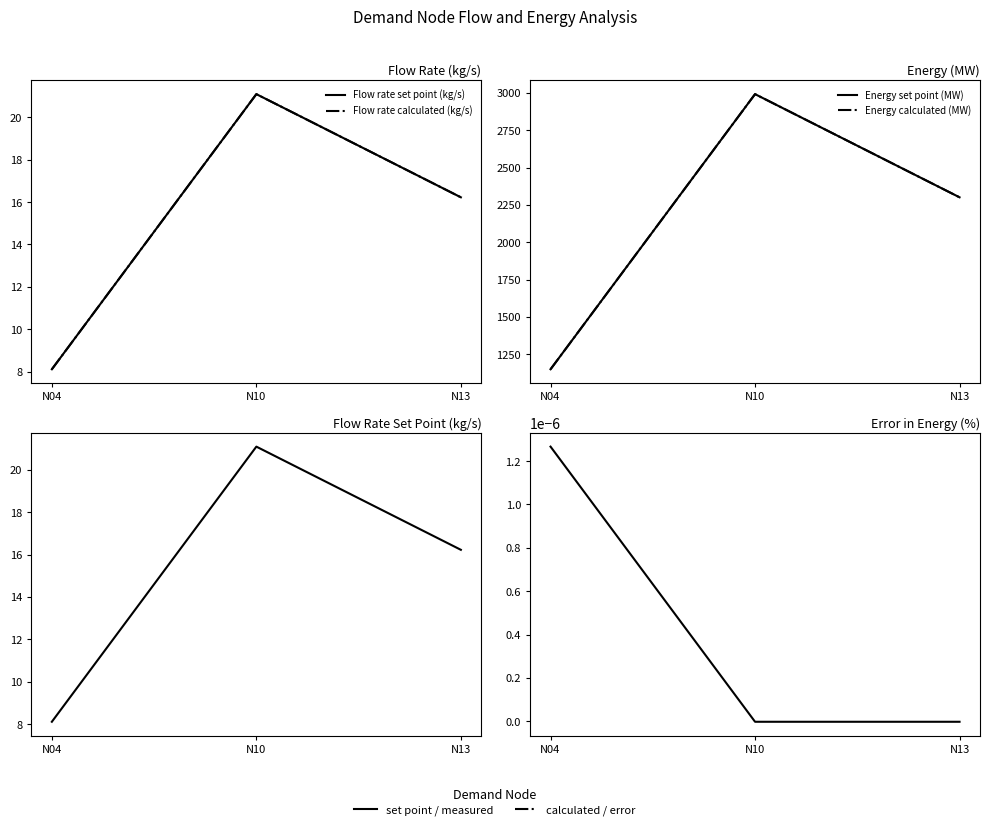

Which has a higher value, N10 or N13?

N10